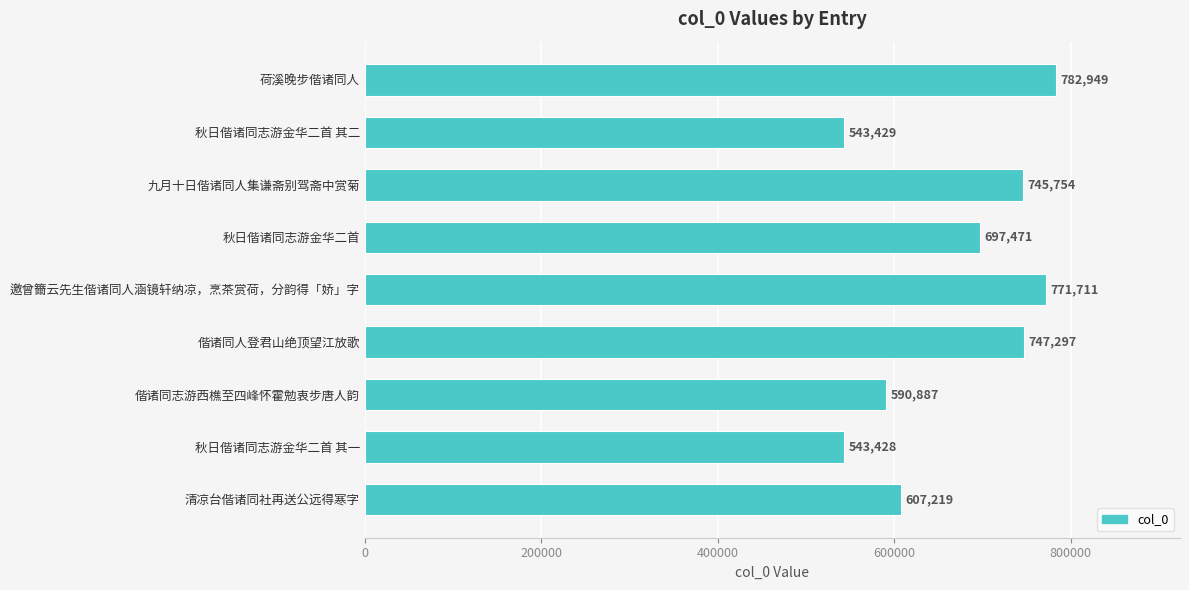

Between 秋日偕诸同志游金华二首 and 偕诸同人登君山绝顶望江放歌, which is larger?

偕诸同人登君山绝顶望江放歌